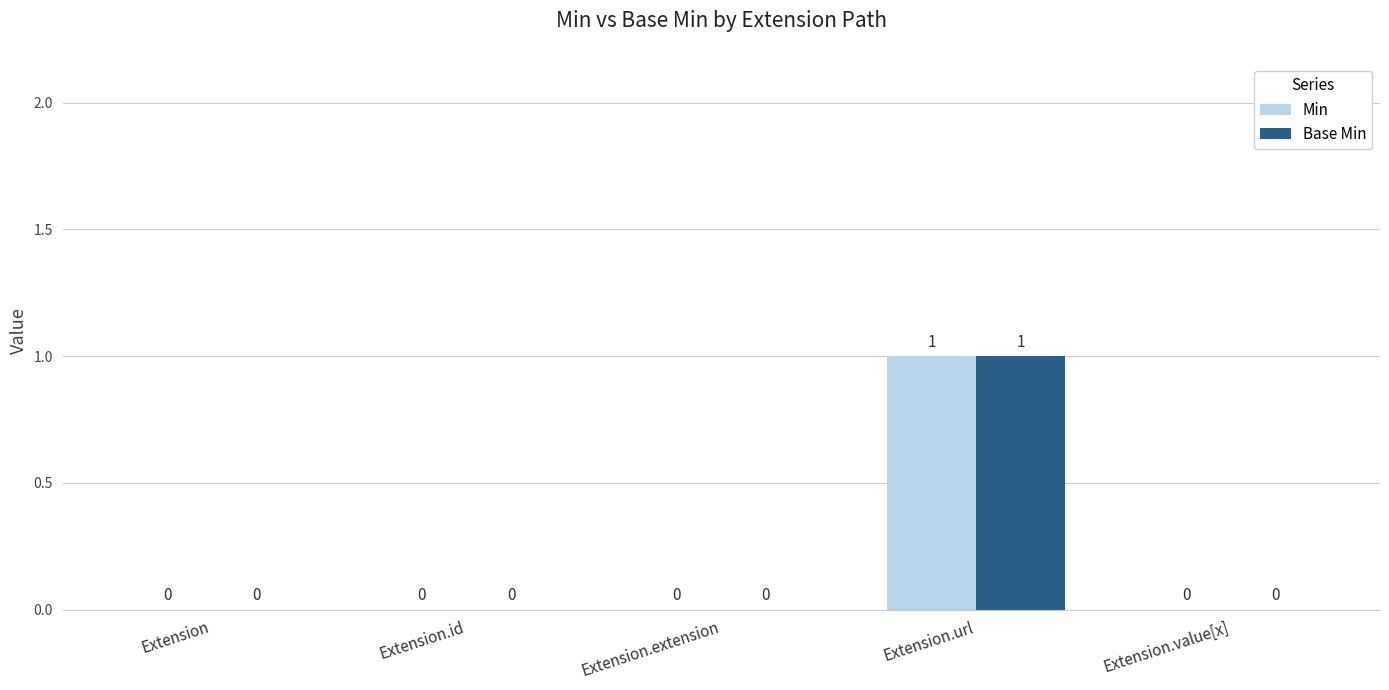

At which category does the chart reach its peak across all series?

Extension.url